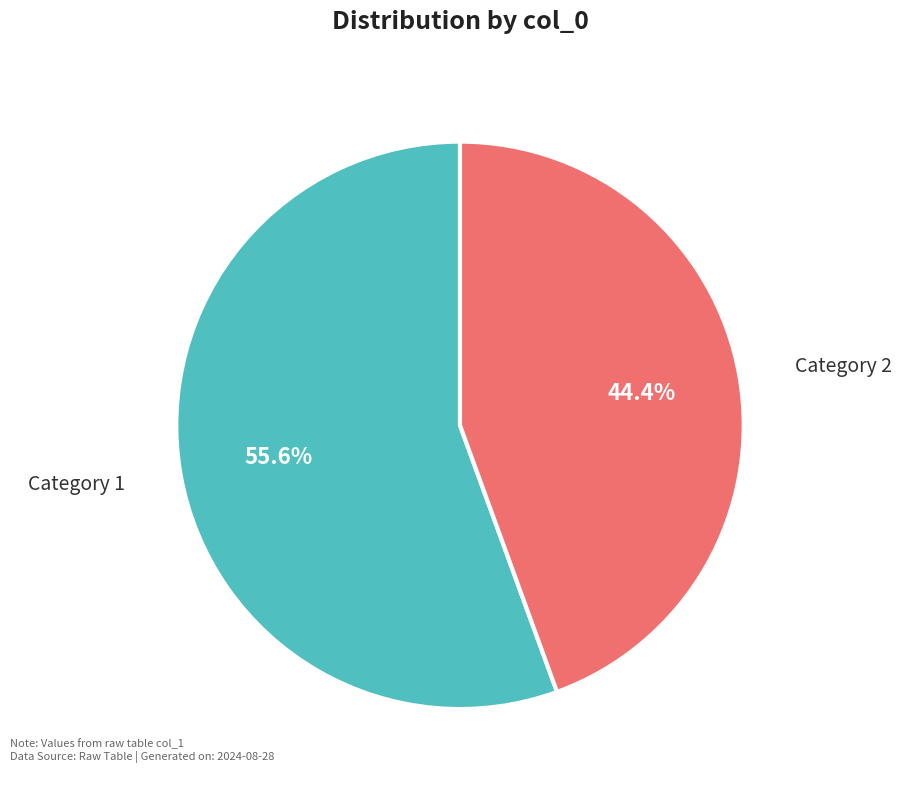

Does any single category account for the majority?

Yes